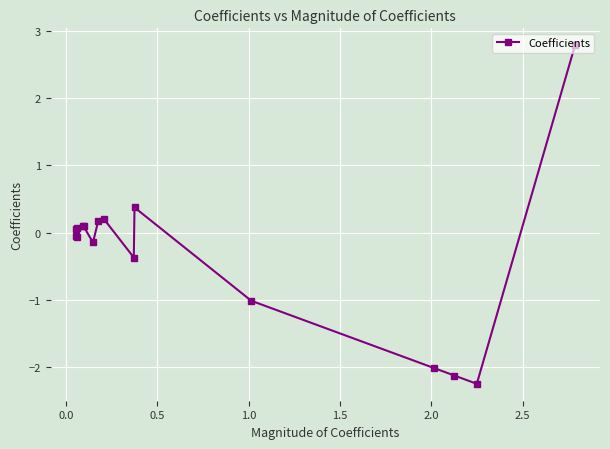

What is the difference between the second highest and minimum values?

2.6